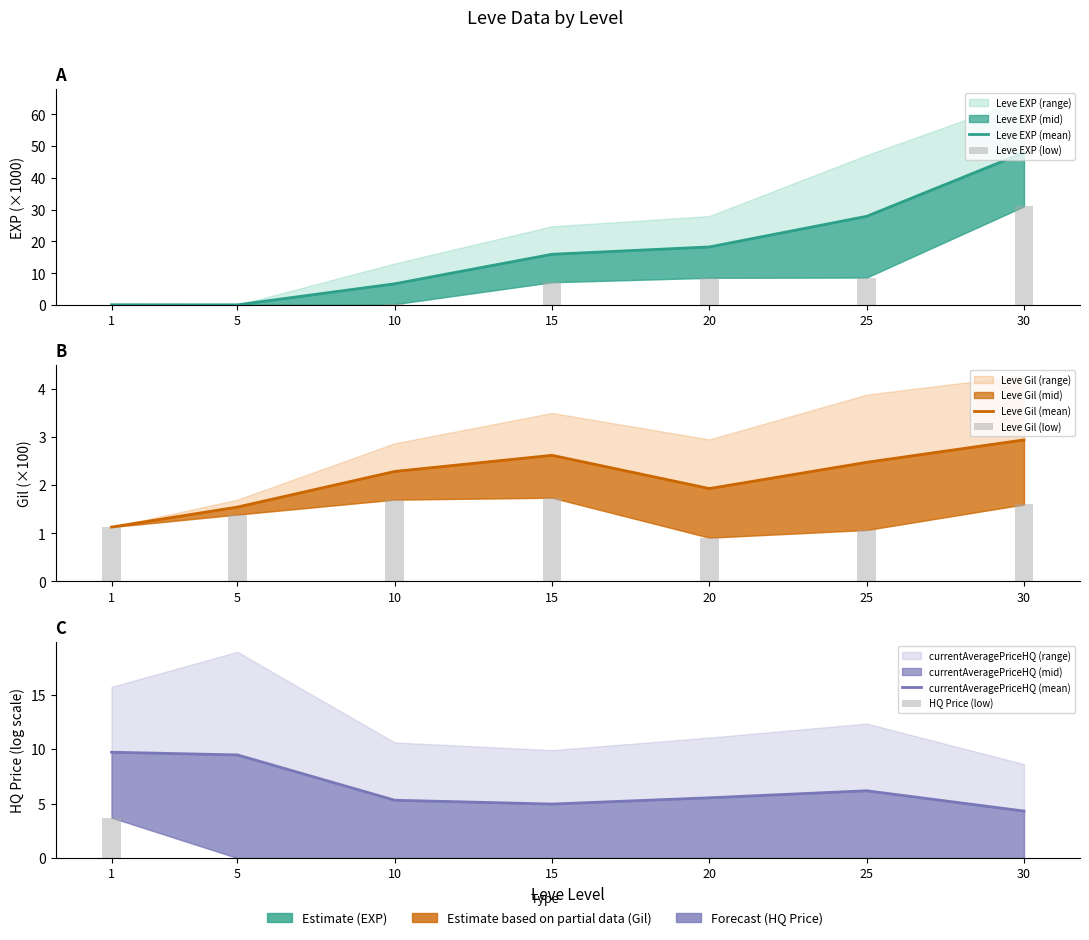

Between 1 and 15, which is larger?

15